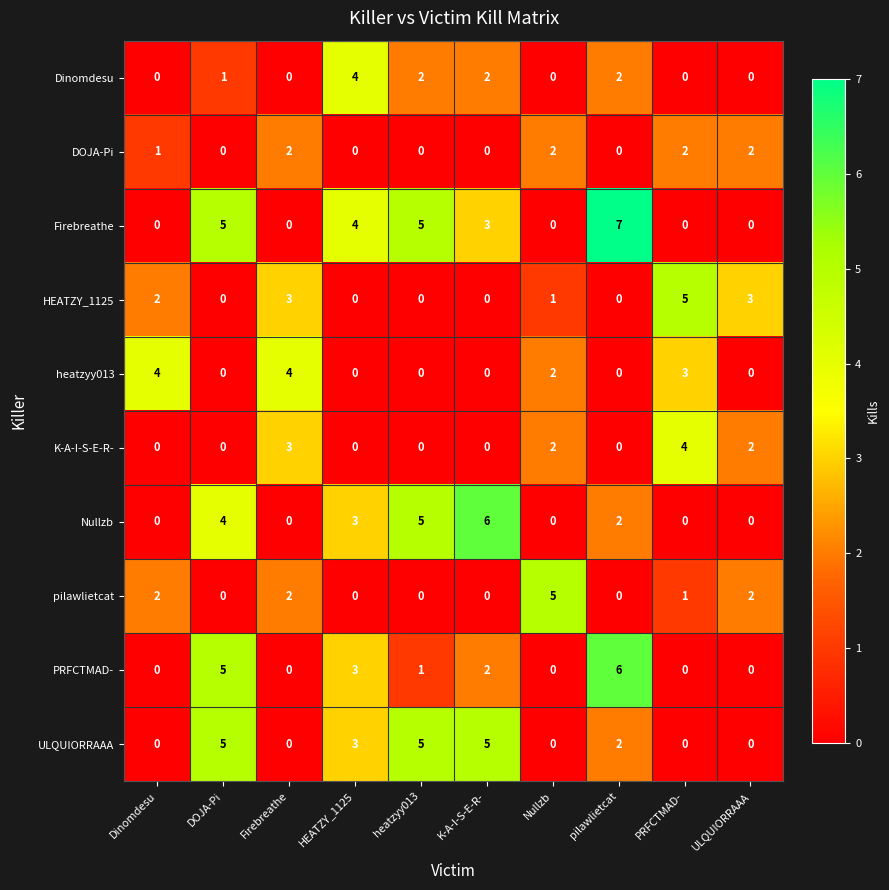

Count the number of categories in the chart.

10